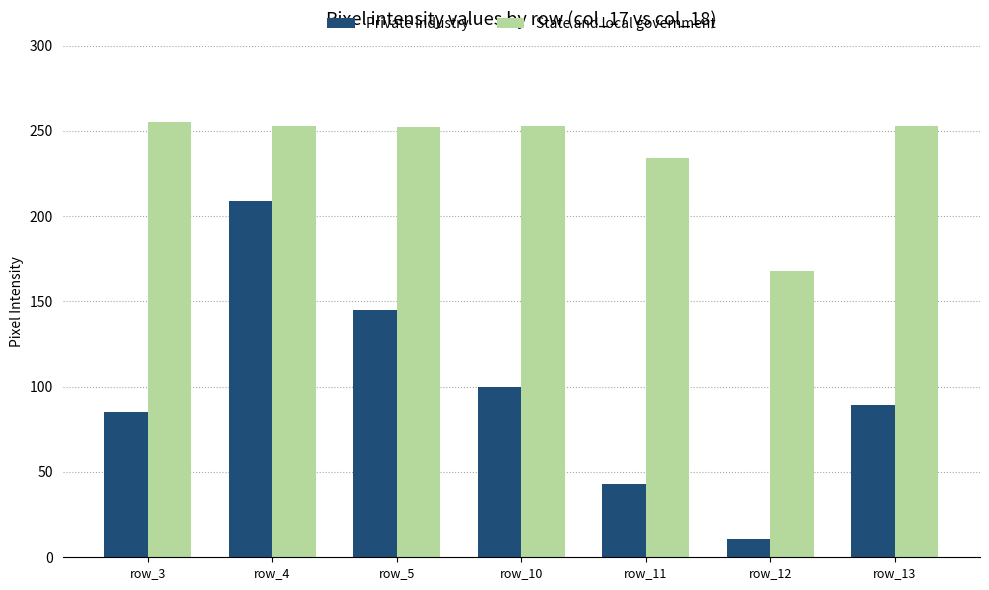

Which category has the lowest value in the State and local government series?

row_12